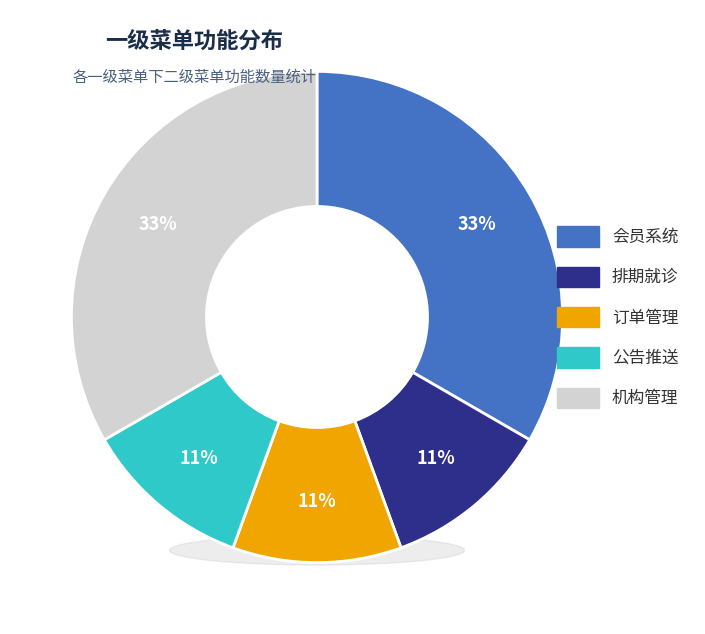

To the nearest percent, what is the difference between the largest and smallest slice percentages?

22%